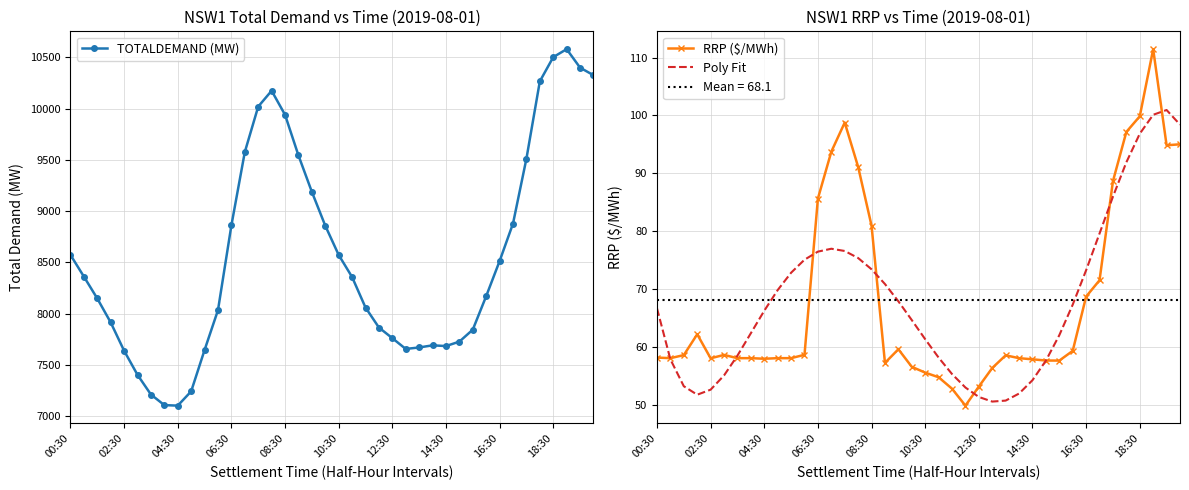

The Poly Fit series shows 79.0 at 12:30. True or false?

False